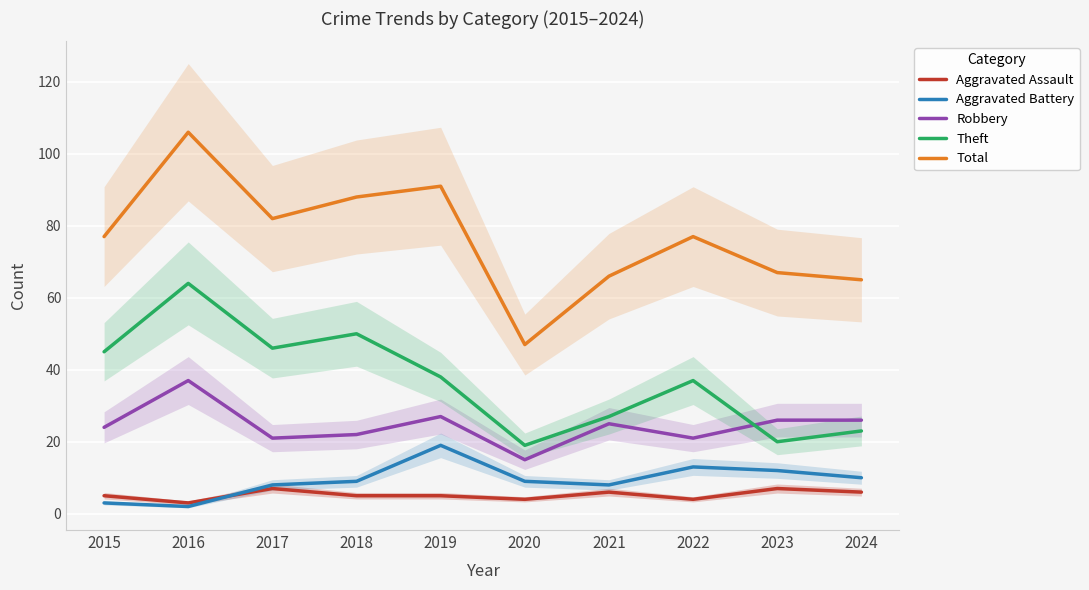

List the series in order of their peak value, lowest first.

Aggravated Assault, Aggravated Battery, Robbery, Theft, Total